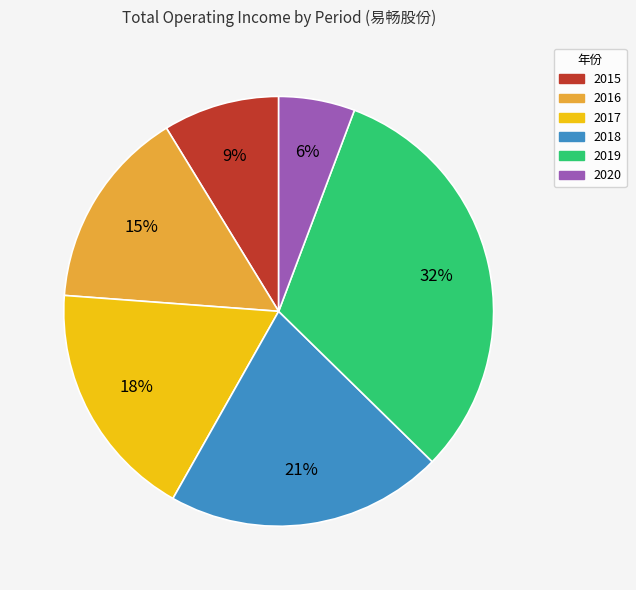

To the nearest percent, what is the difference between the largest and smallest slice percentages?

26%